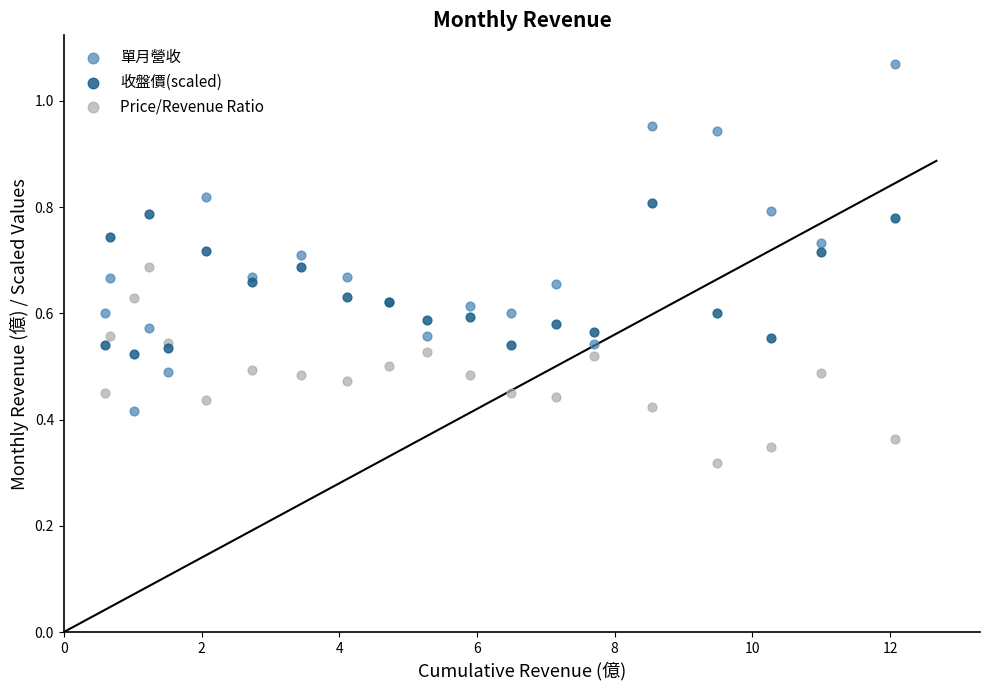

Which series contains the highest Y value?

單月營收